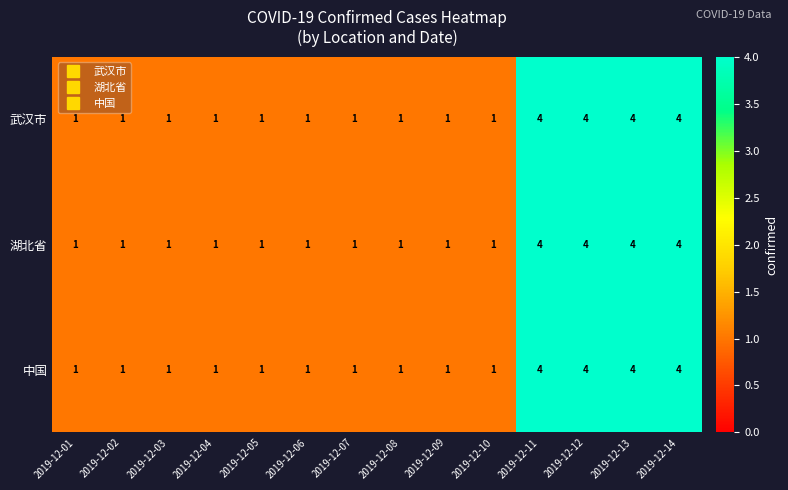

How many series are shown in this chart?

3